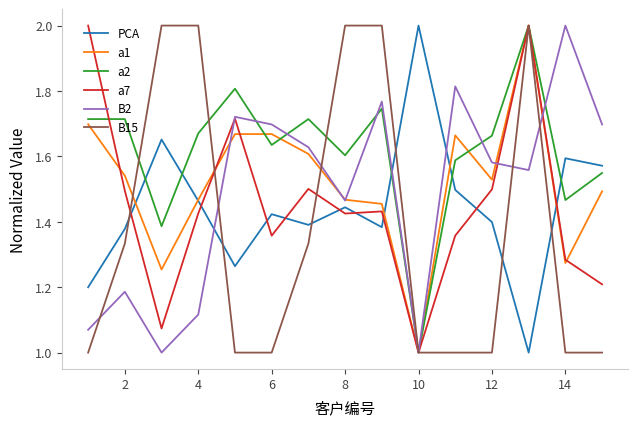

How many lines are shown in the chart?

6